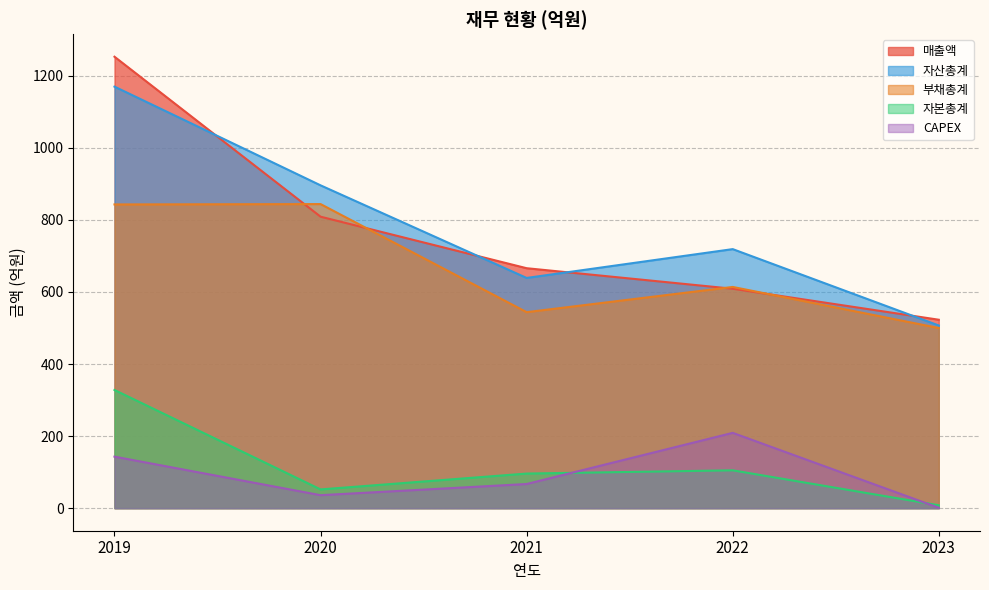

True or false: 부채총계 and 자본총계 intersect in this chart.

False